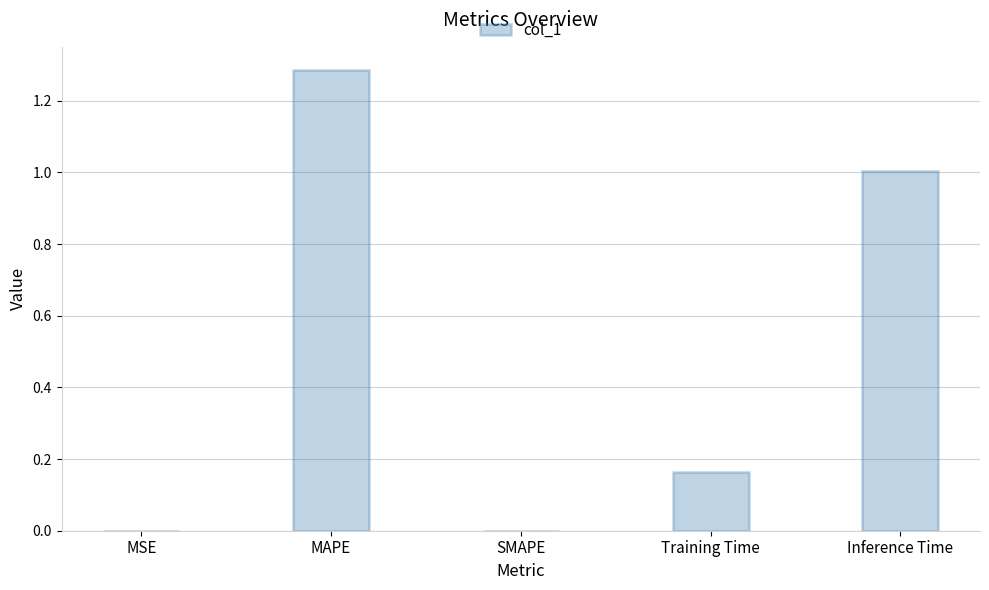

True or false: the data shows 0.0 at SMAPE.

True